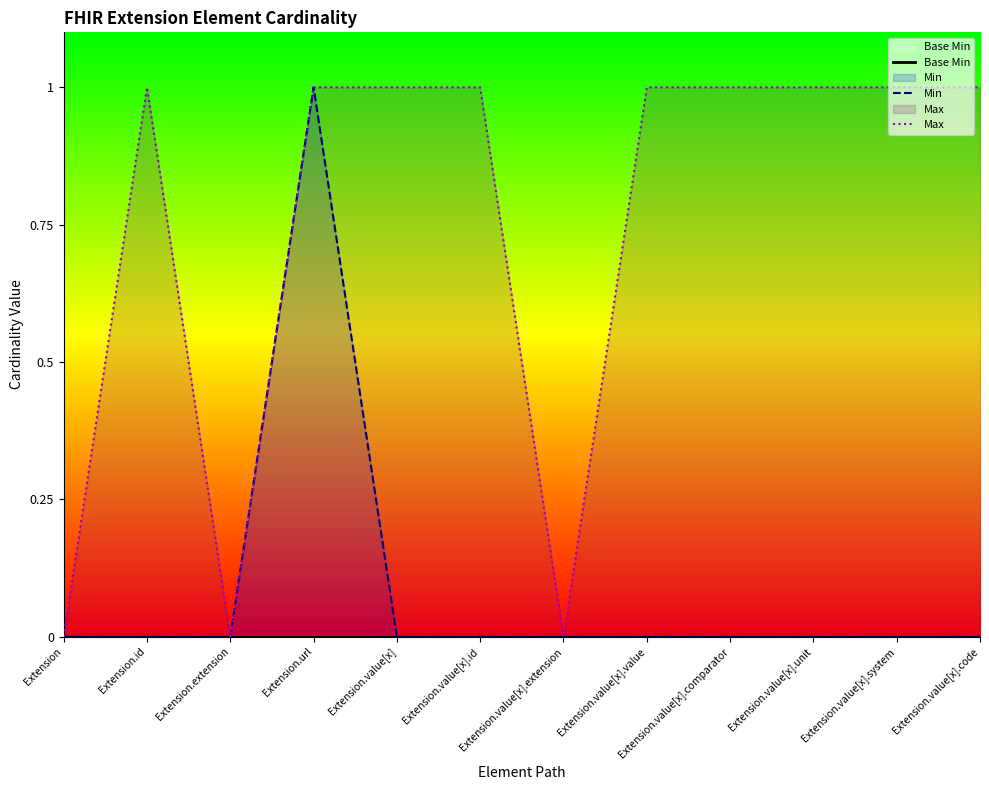

What is the difference between the maximum and second lowest values in the Max series?

1